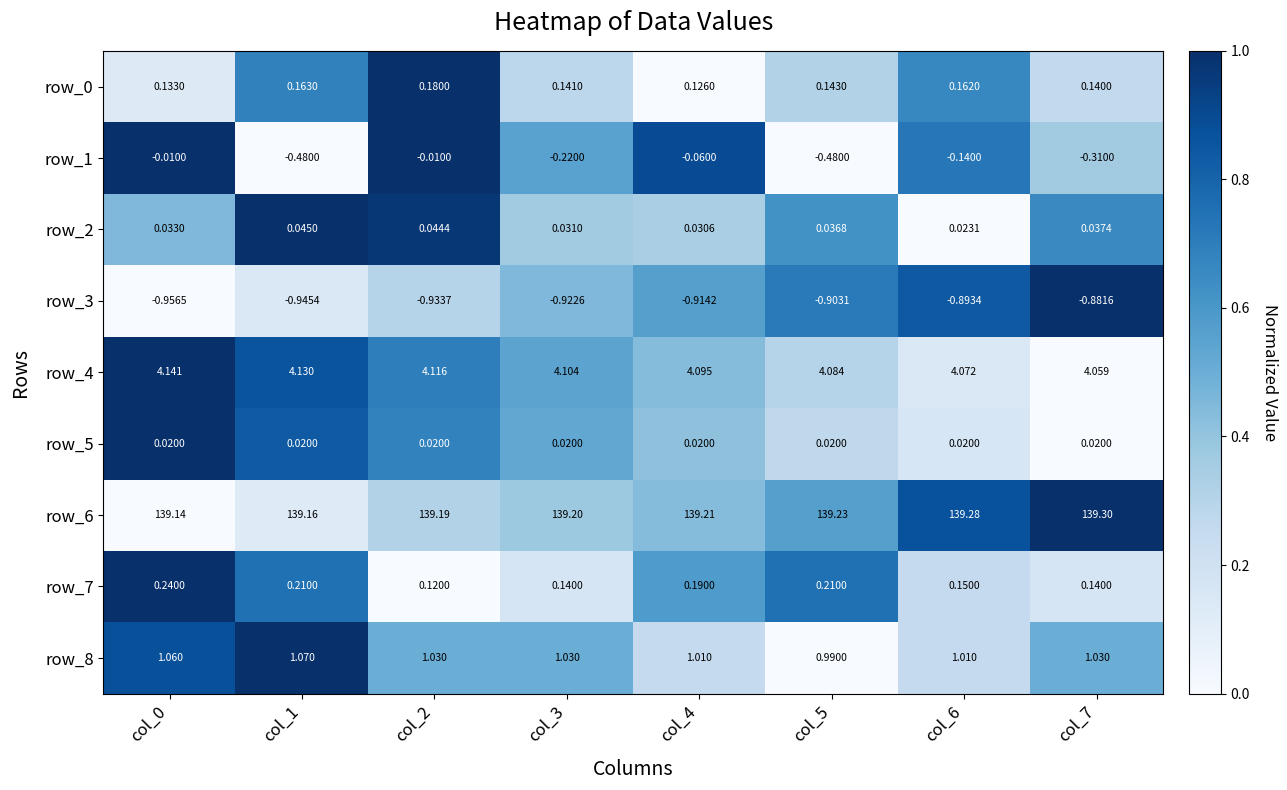

Is the value of row_3 at col_5 greater than the value of row_1 at col_3?

No